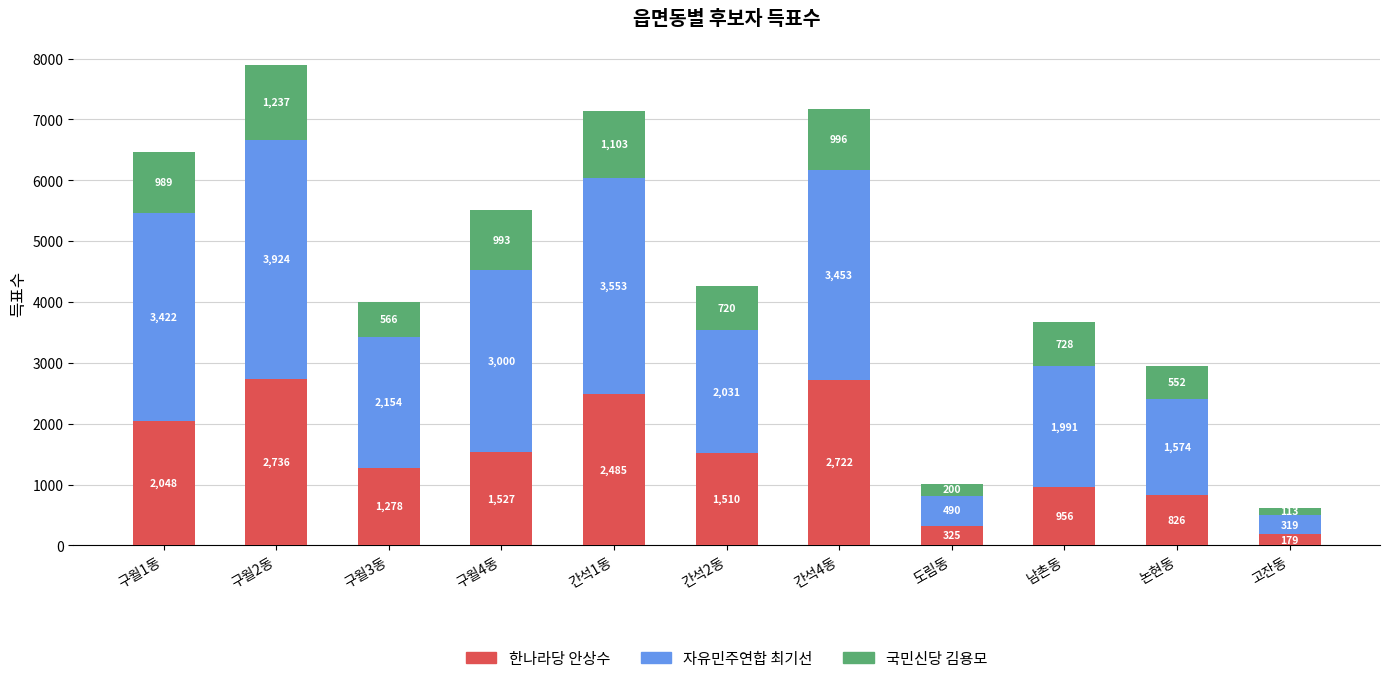

Which category has the lowest value in the 한나라당 안상수 series?

고잔동